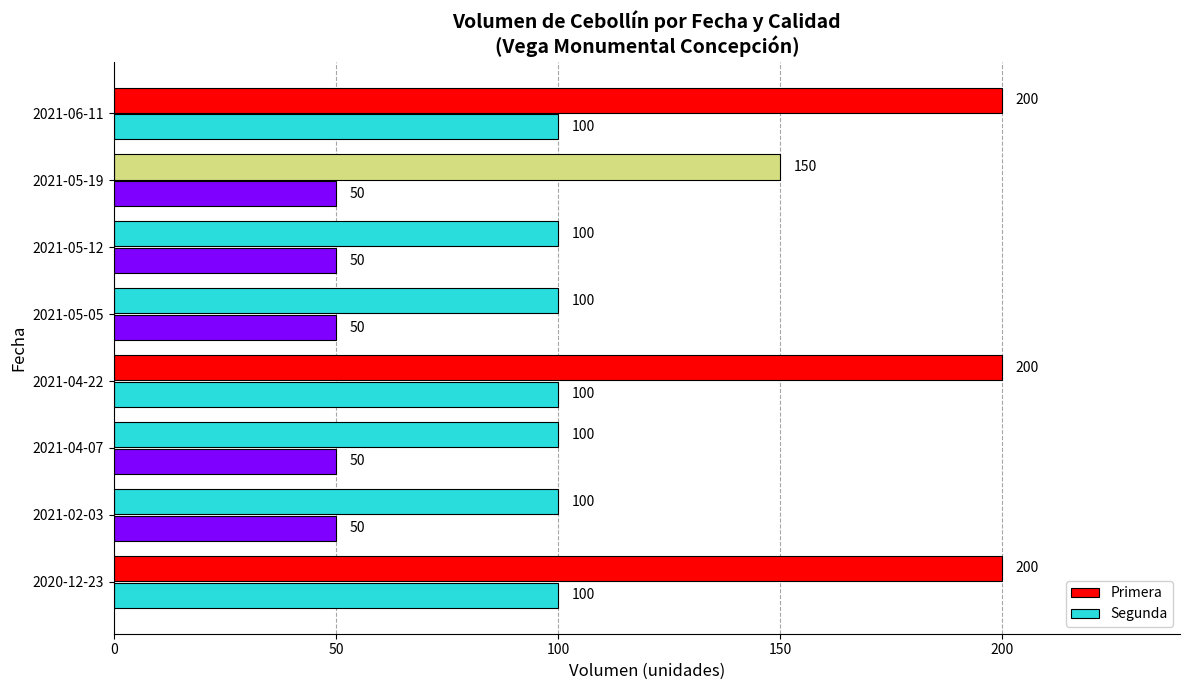

Count the number of data series in this chart.

2